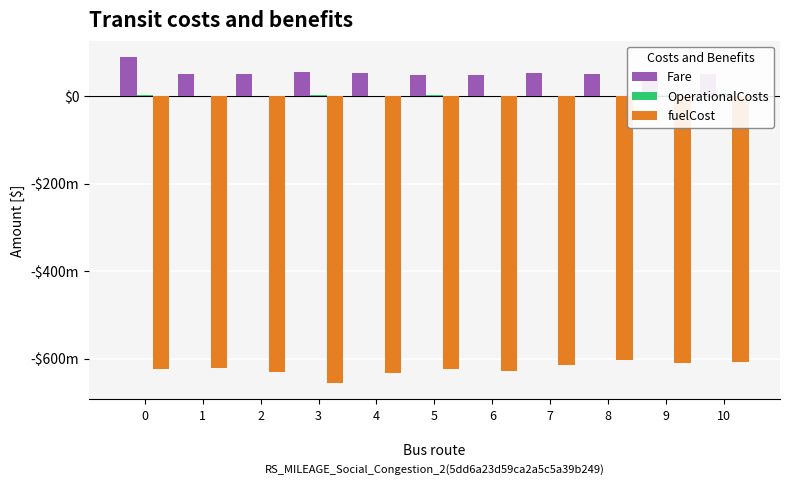

How many values in the fuelCost series exceed -624?

5